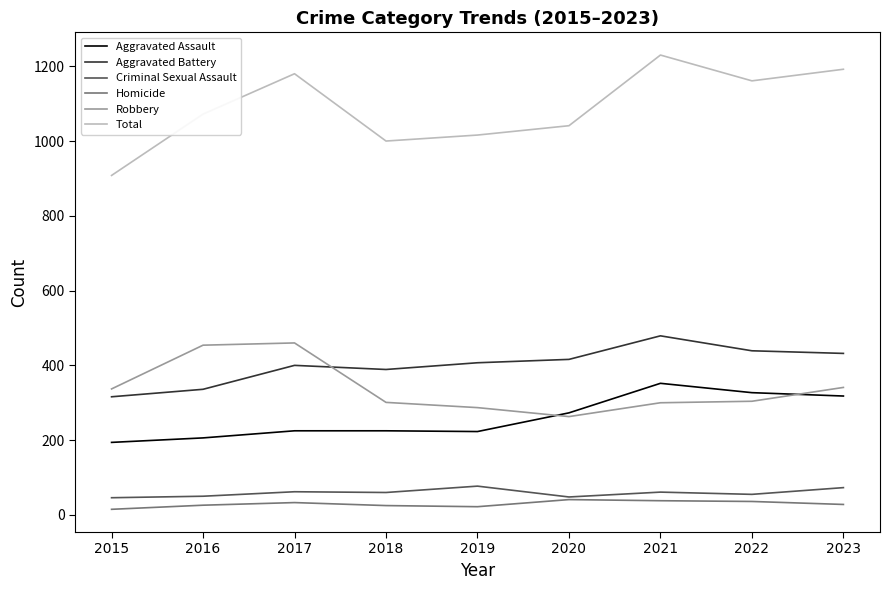

What is the maximum value shown in the chart?

1230